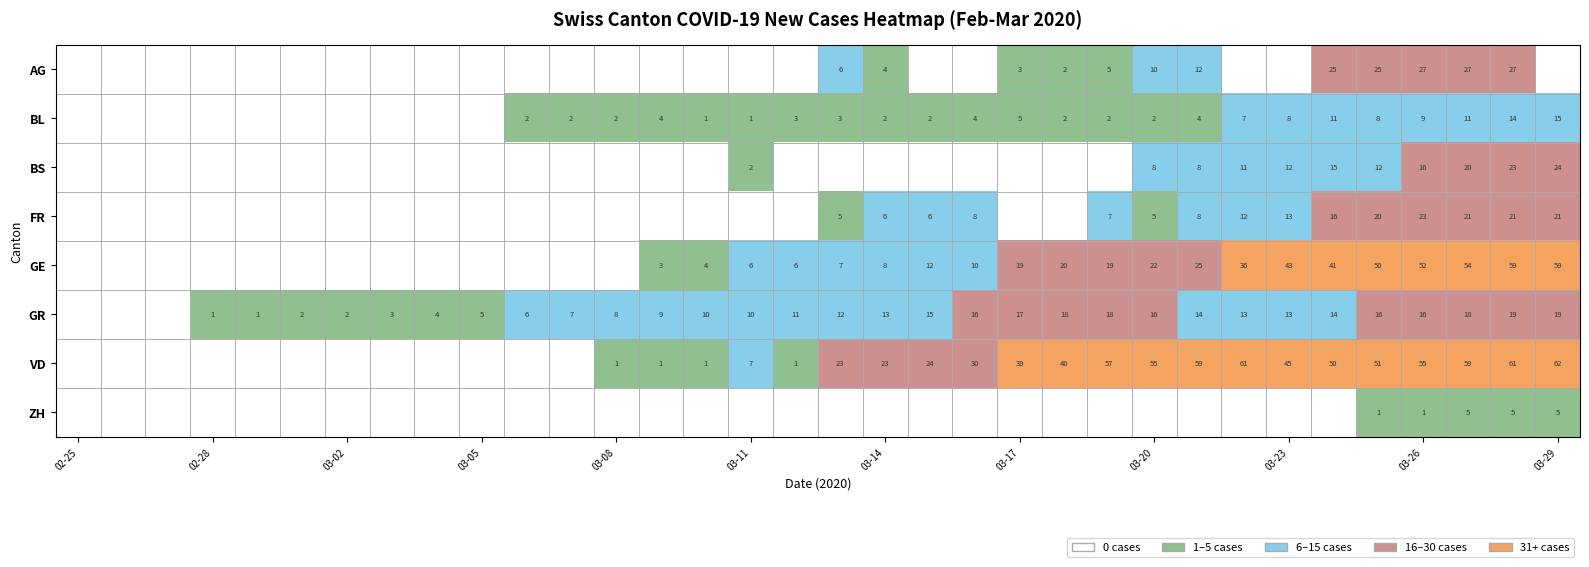

Between 25 and 02-25, which is larger?

25